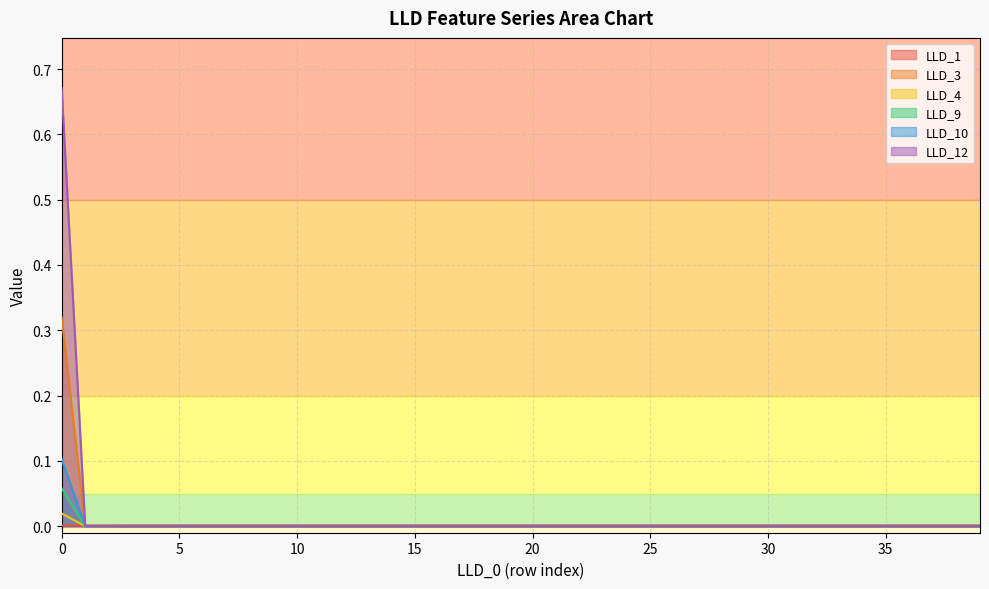

Between 7 and 29, which is larger?

29